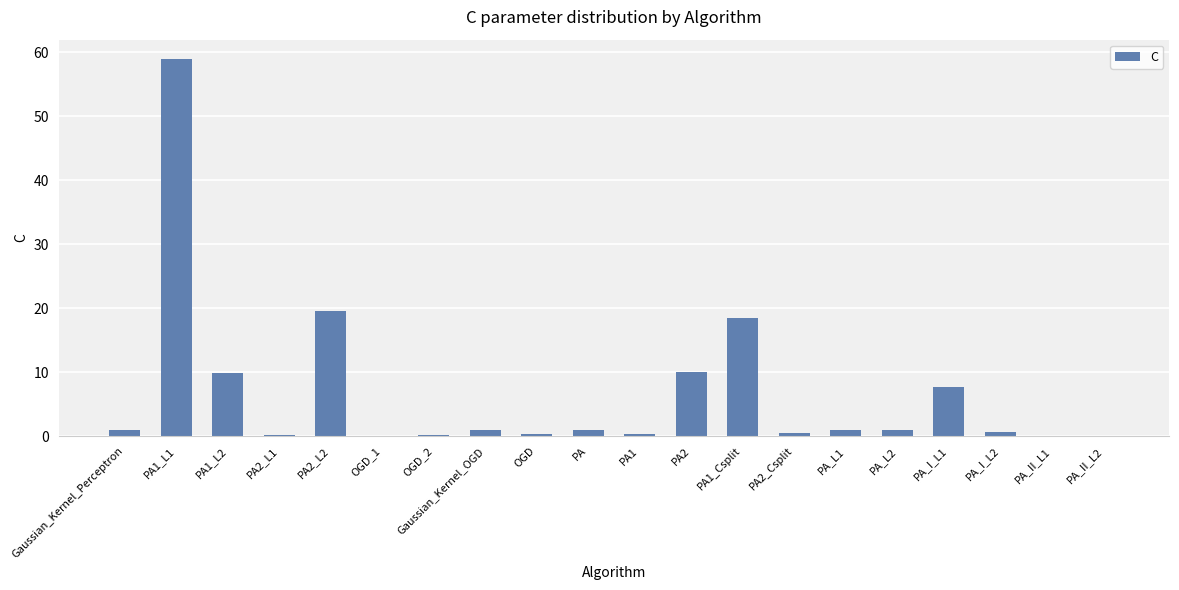

What is the sum of all values?

131.8